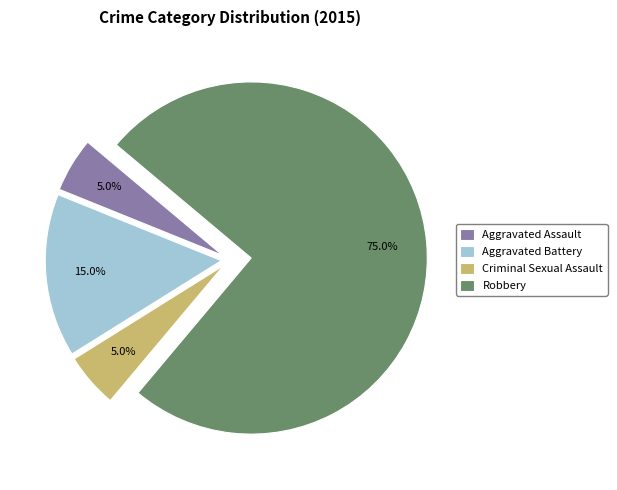

Combined, do Aggravated Battery and Robbery account for over 50%?

Yes